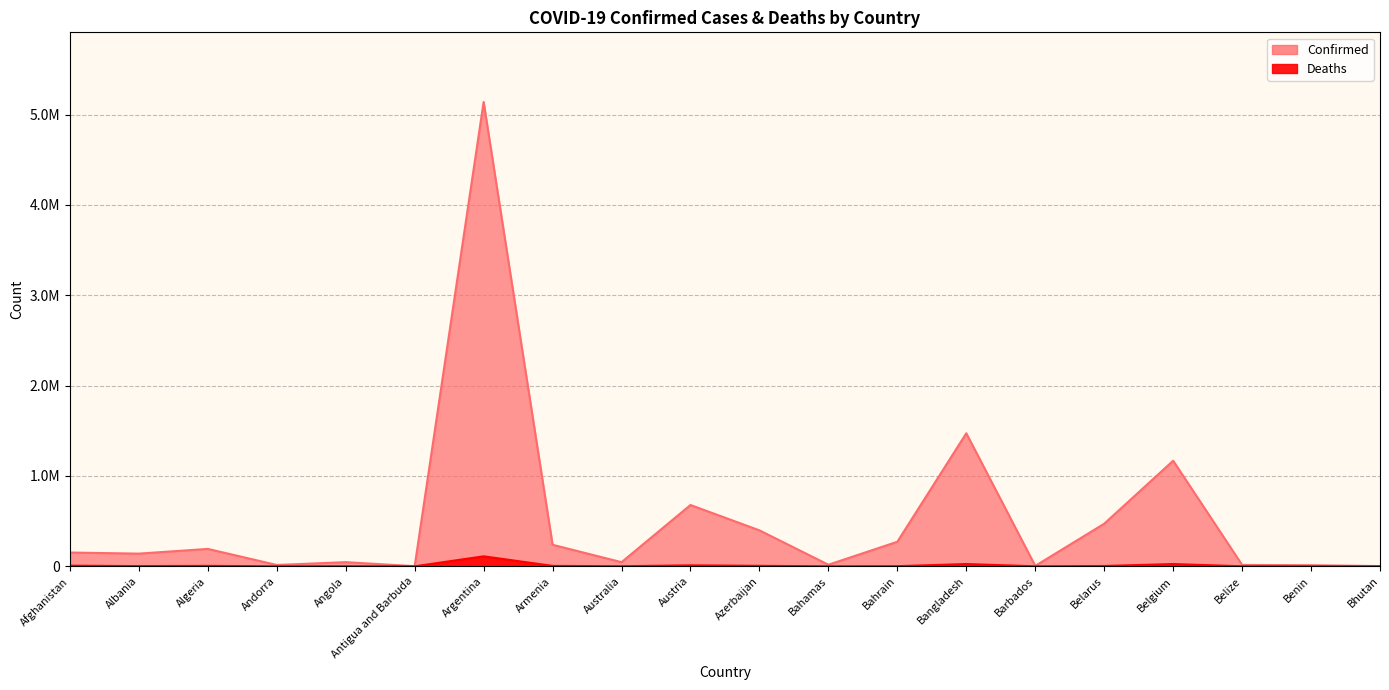

True or false: Deaths and Confirmed cross at least once.

False